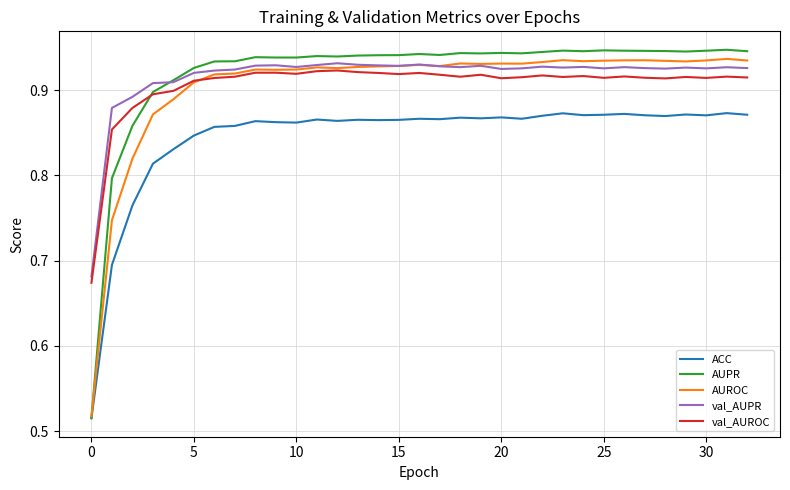

Which series has the largest range (max minus min)?

AUPR